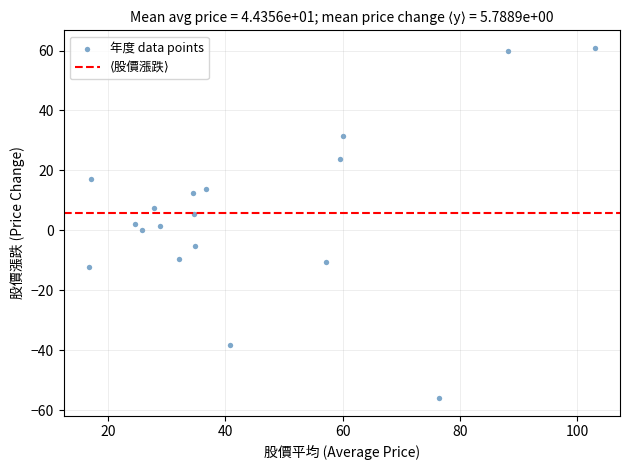

What is the range of X values (max minus min)?

86.3